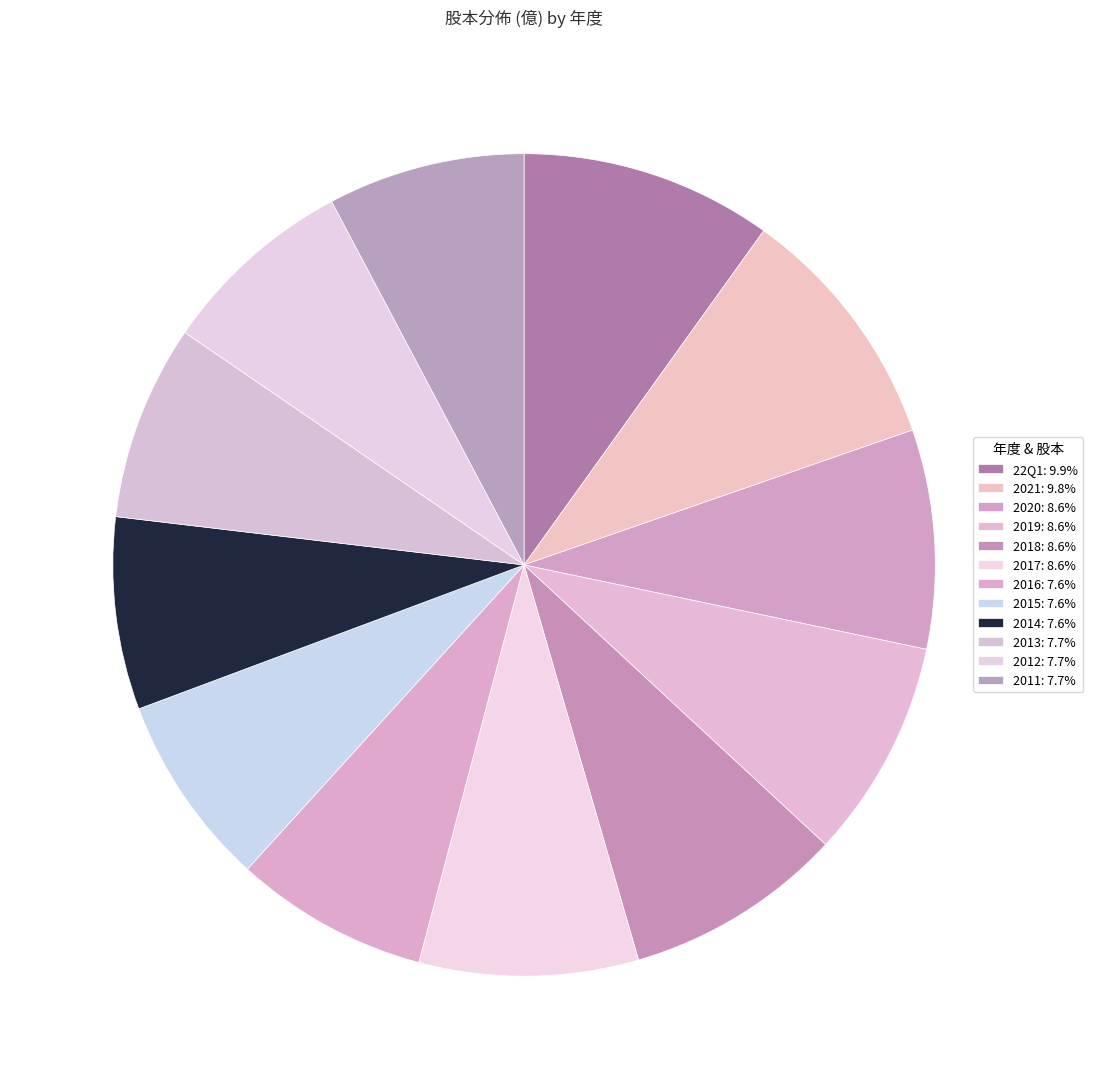

Does 2012 account for over 50% of the chart?

No